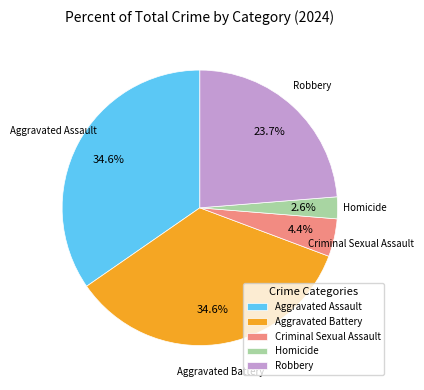

How much of the chart is everything except Homicide?

97.4%